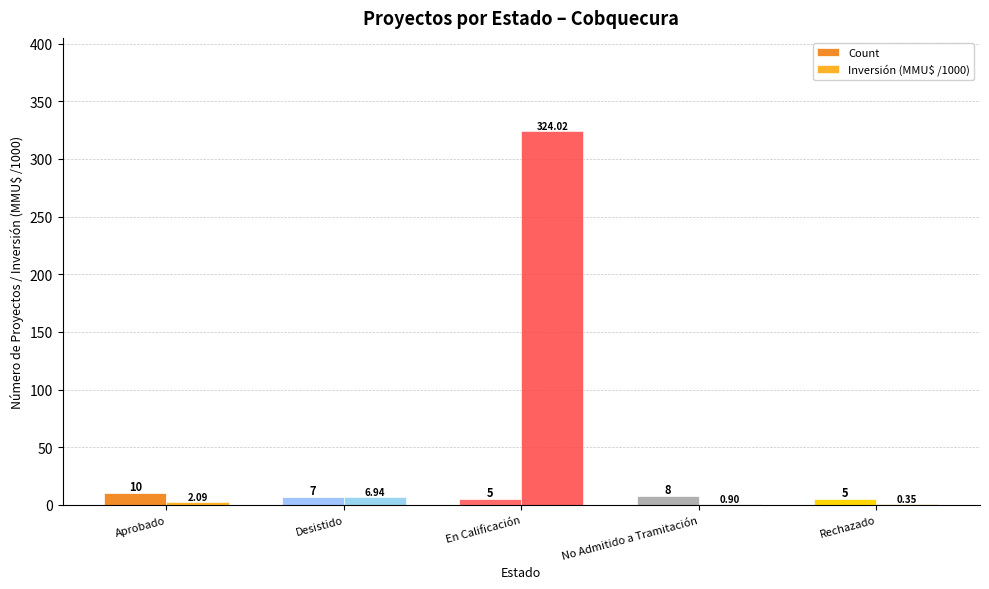

Is the value of Count at Aprobado greater than the value of Inversión (MMU$ /1000) at Rechazado?

Yes